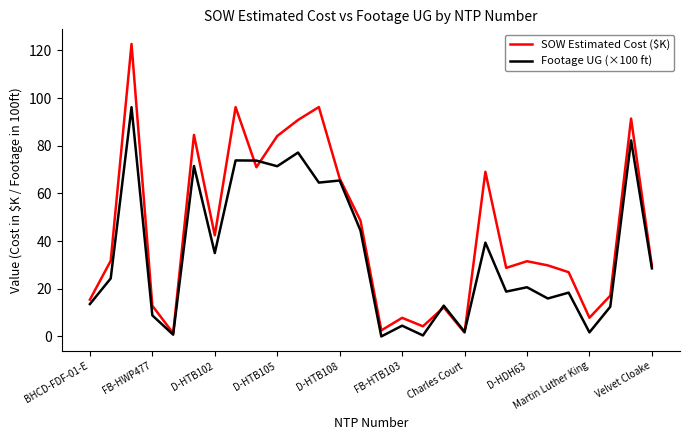

List the series in order of their overall mean, lowest first.

Footage UG (×100 ft), SOW Estimated Cost ($K)